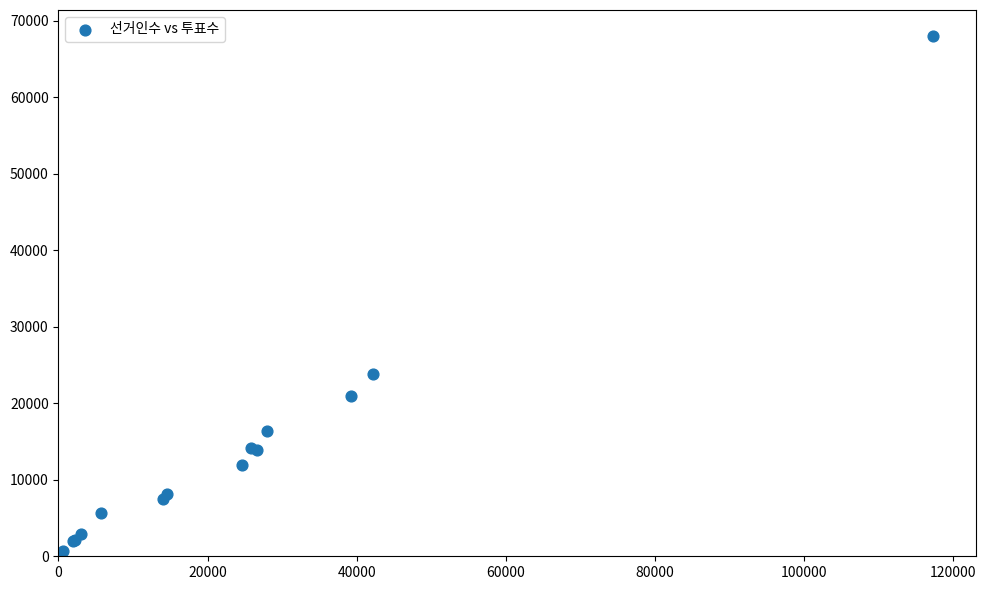

What Y value in the scatter plot is closest to 34033?

23863